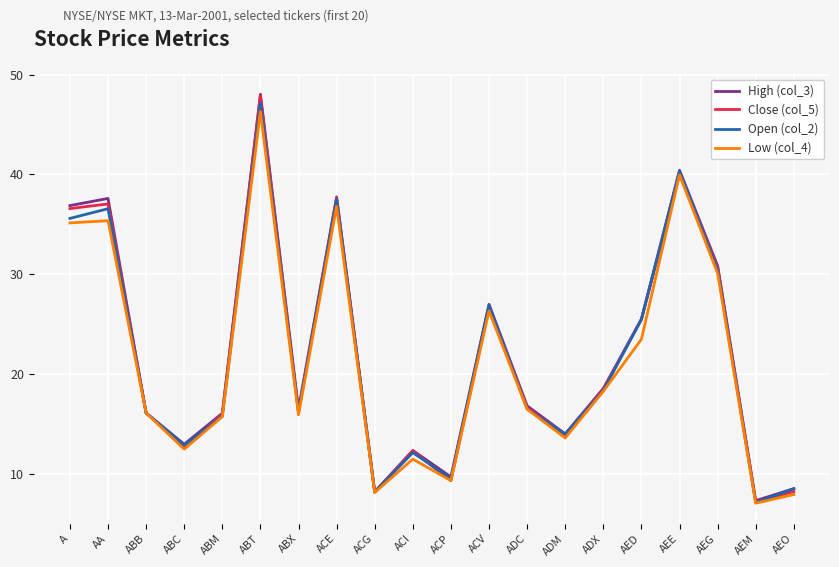

What is the sum of all Close (col_5) values?

437.5